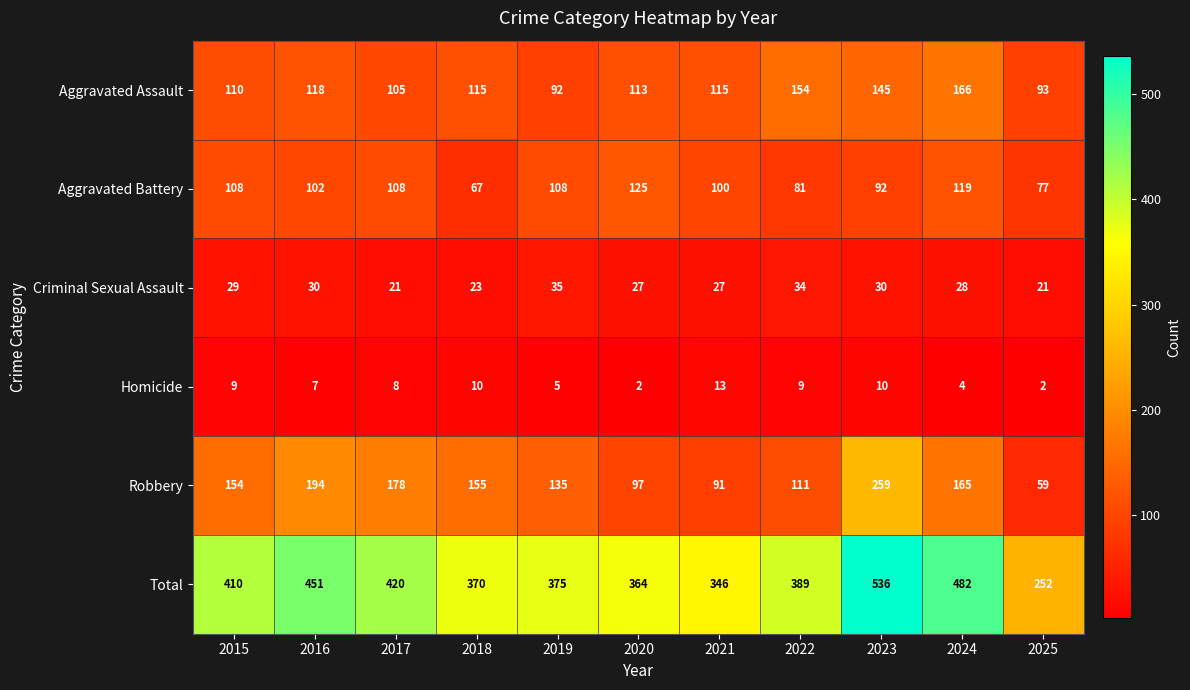

Which category has the highest value across all series?

2023